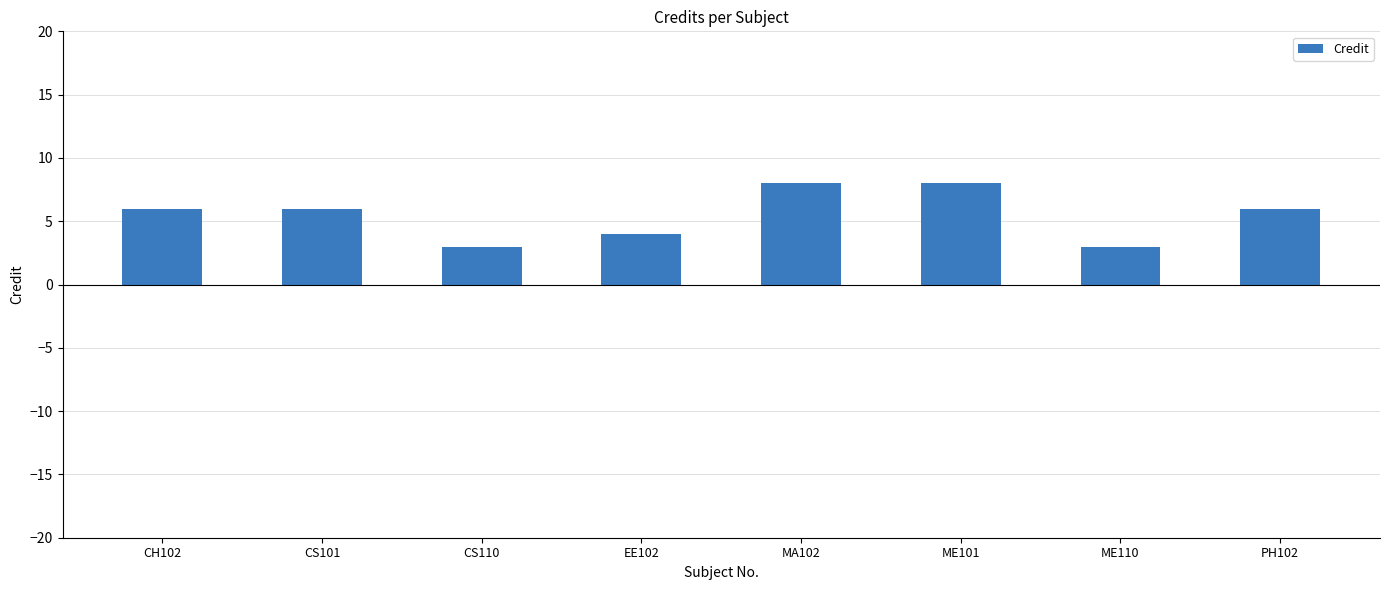

What is the sum of the values at MA102 and EE102?

12